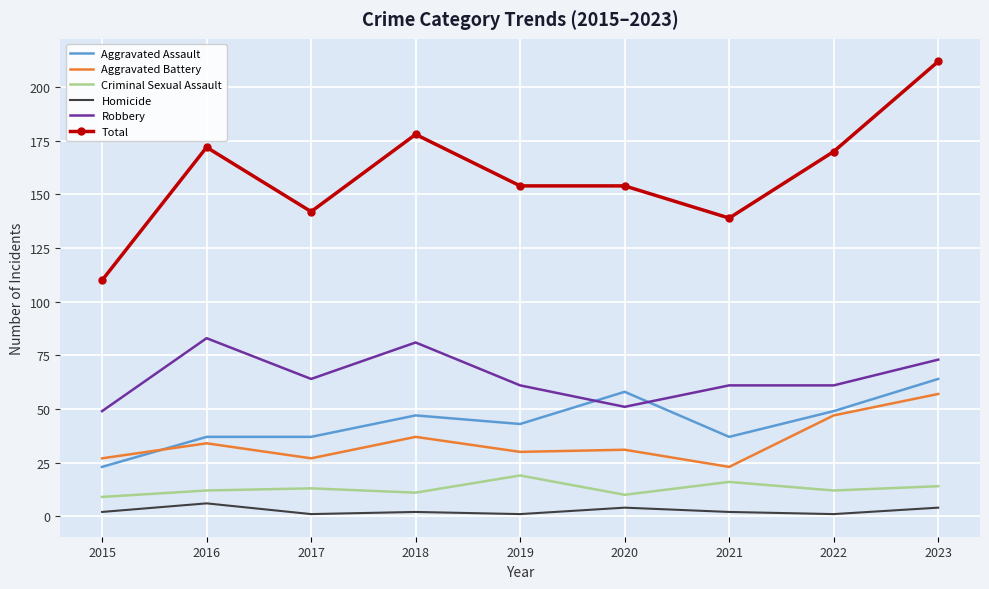

List the series in order of their peak value, highest first.

Total, Robbery, Aggravated Assault, Aggravated Battery, Criminal Sexual Assault, Homicide